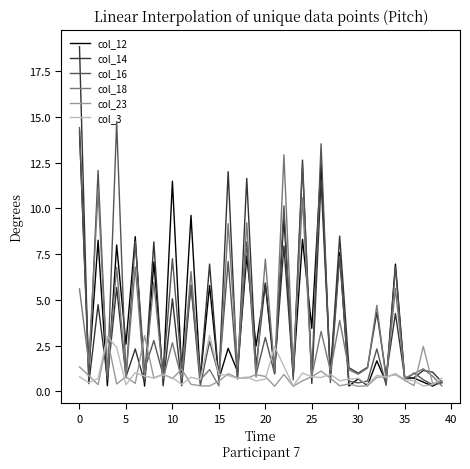

Which series has the widest spread of values?

col_14